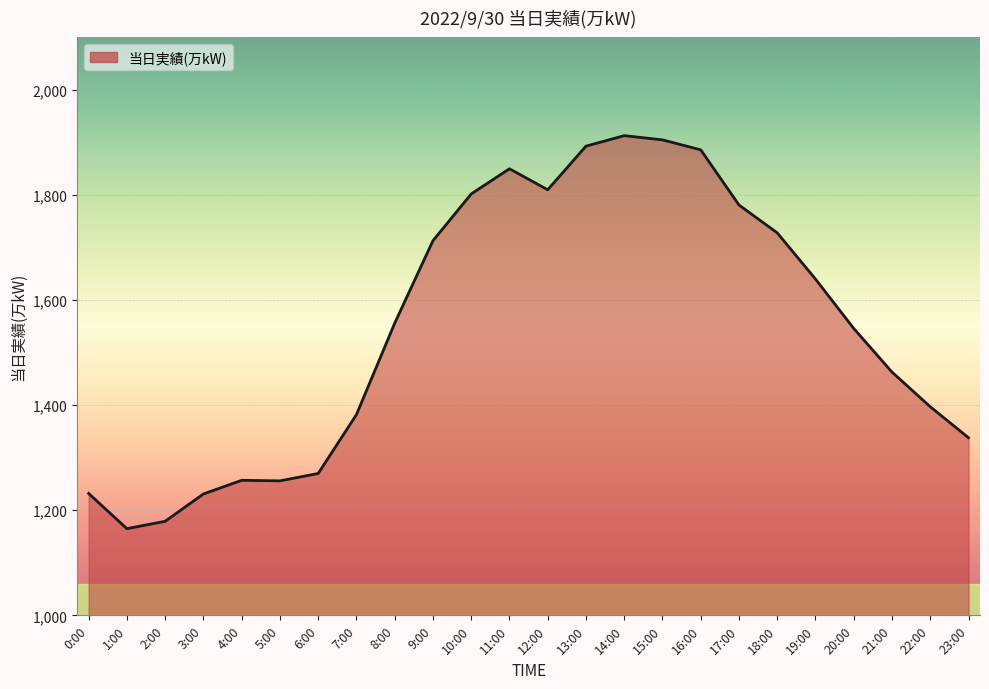

True or false: the data shows 1844 at 2:00.

False